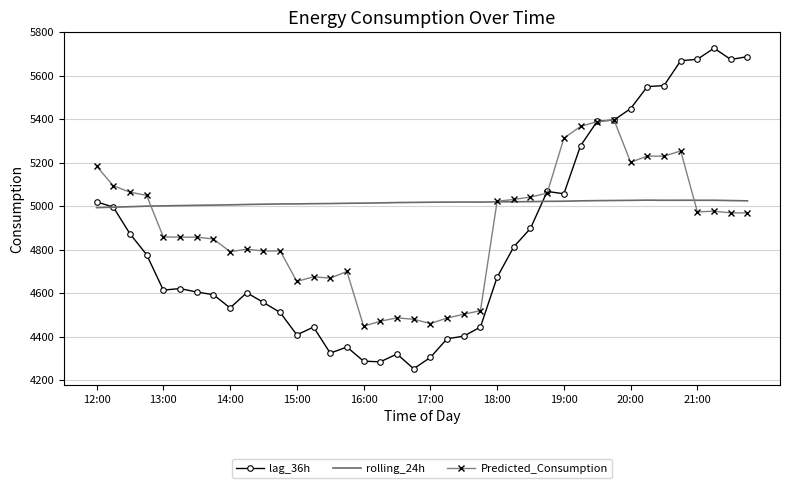

Which series has the largest range (max minus min)?

lag_36h